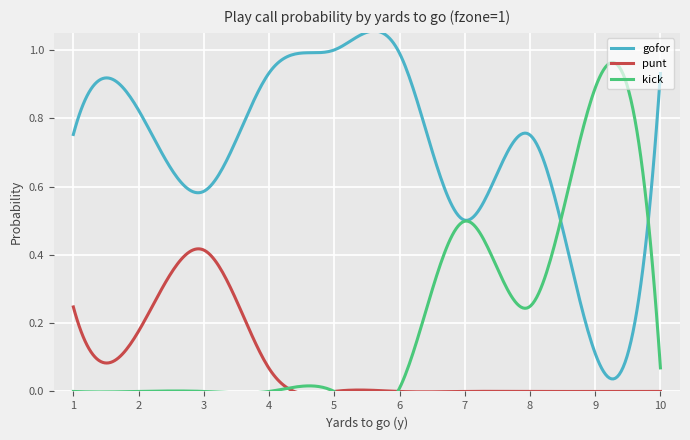

Count the number of categories in the chart.

10